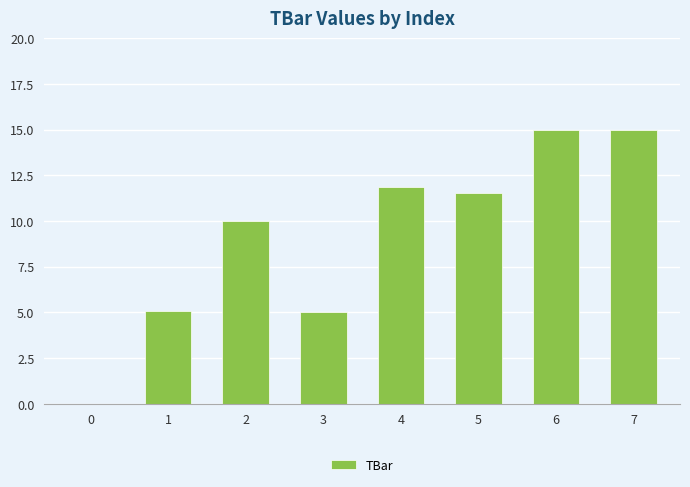

Are the bars grouped side by side (vs. stacked)?

No